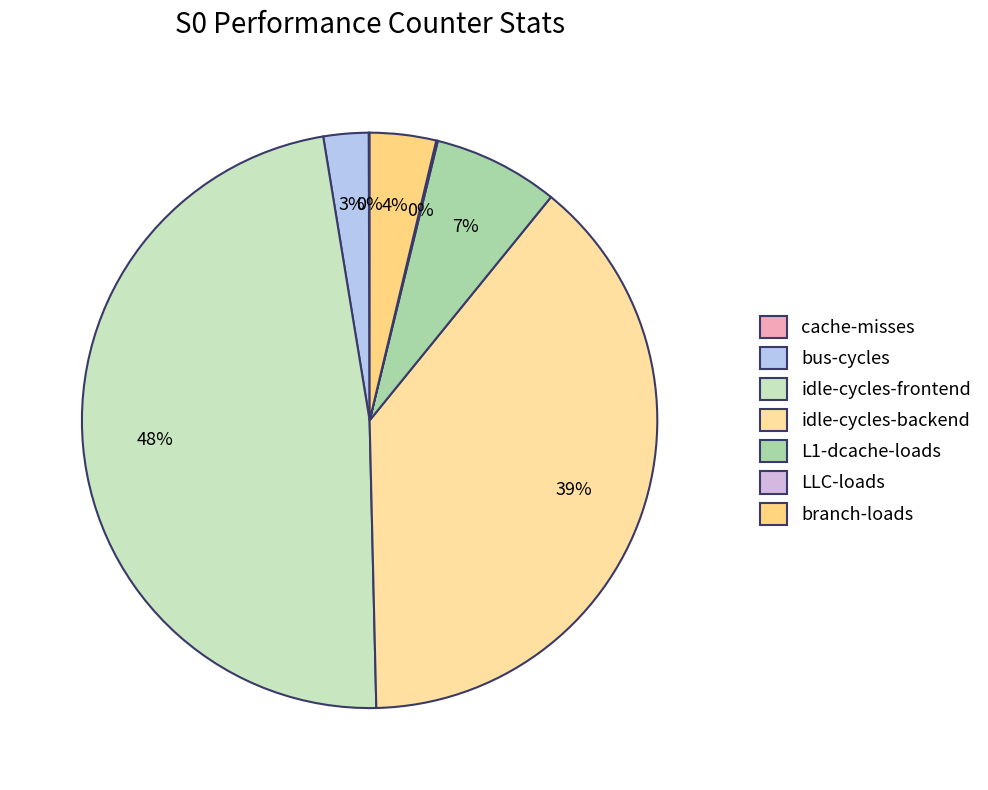

Does L1-dcache-loads represent more than half of the total?

No